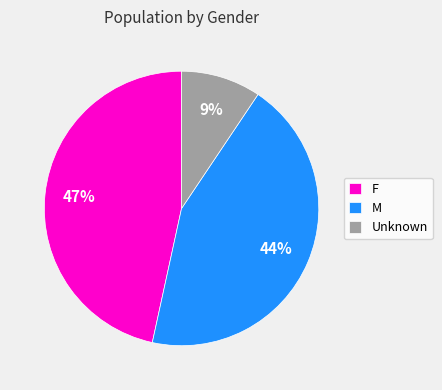

Does Unknown represent more than half of the total?

No